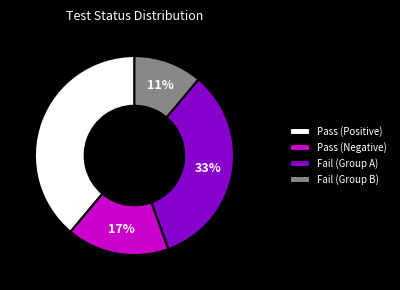

Between Pass (Positive) and Fail (Group B), which is larger?

Pass (Positive)